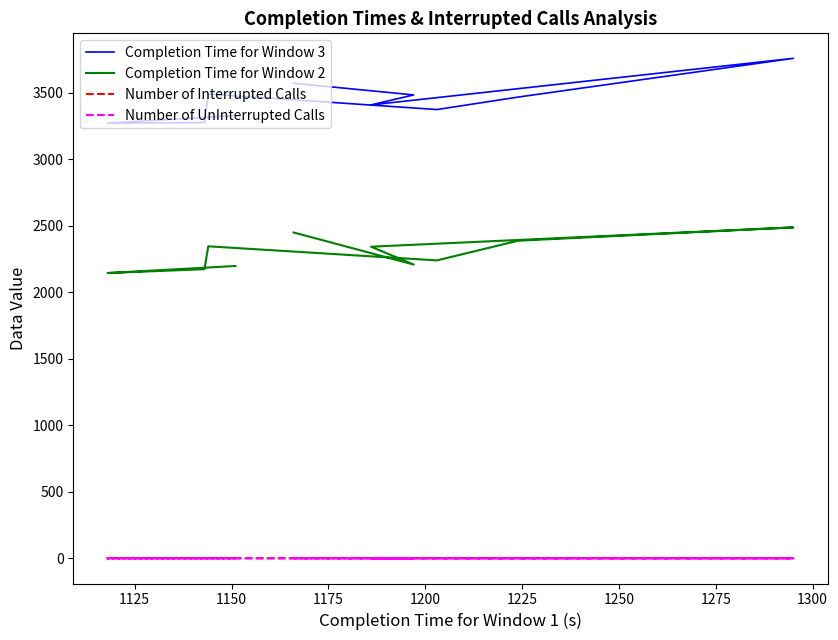

How many data points does each series have?

10